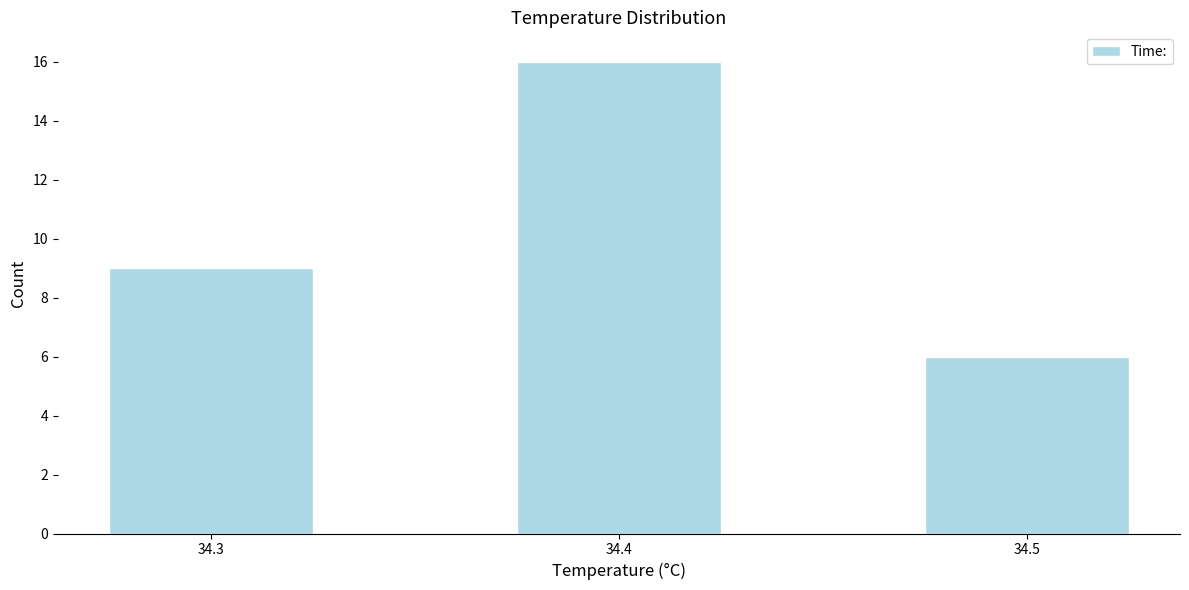

Reading left to right, extract all data points from this chart.

9	16	6